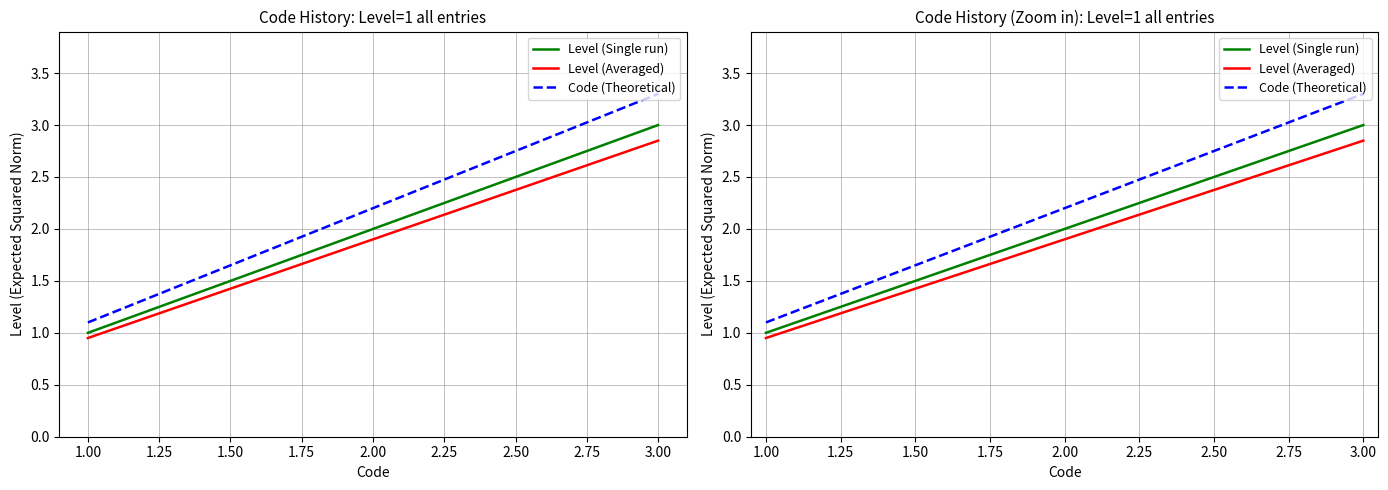

What is the maximum value for Code (Theoretical)?

3.3